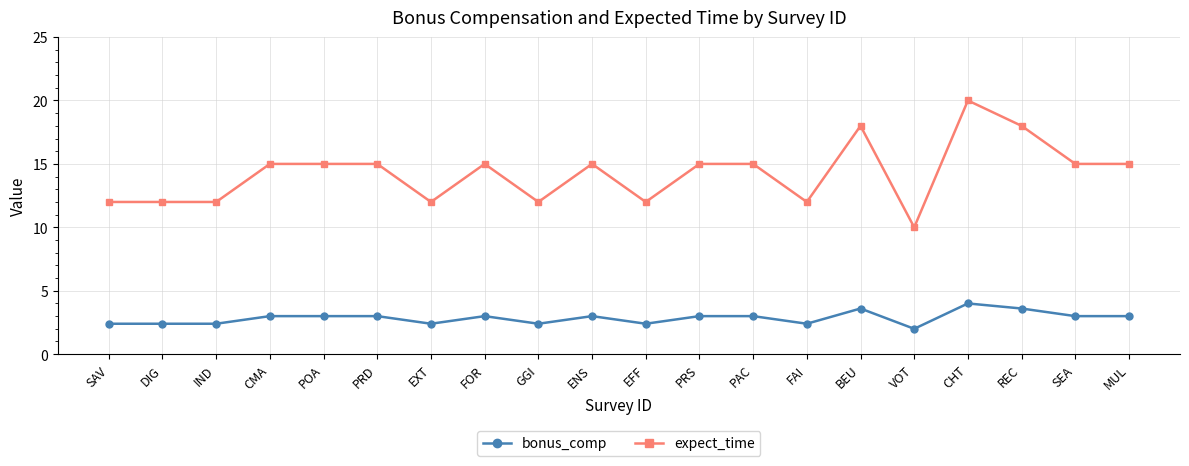

The value of bonus_comp at PRD is 3.0. True or false?

True